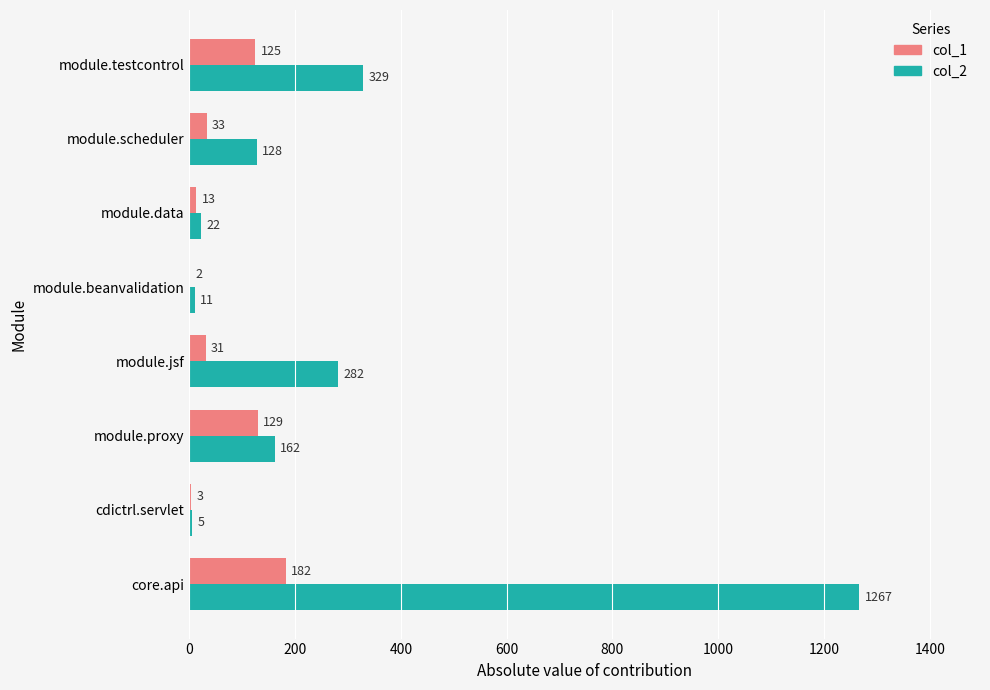

Which series has the largest total across all categories?

col_2